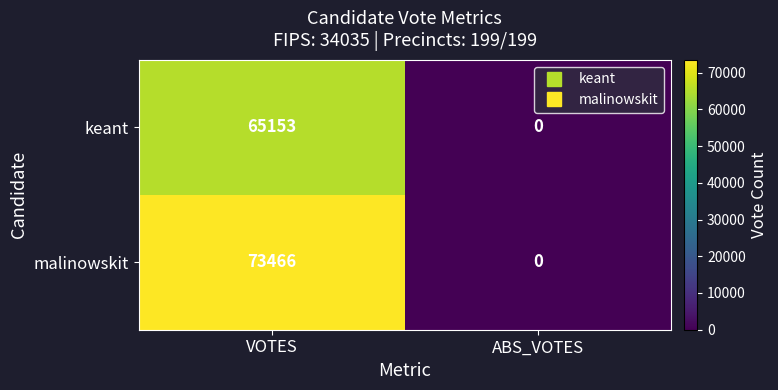

List the series in order of their overall mean, highest first.

malinowskit, keant